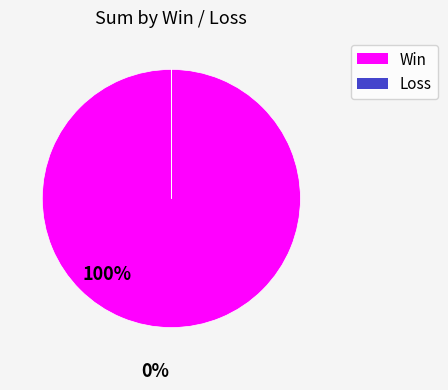

Is there any slice that represents more than half of the pie?

Yes